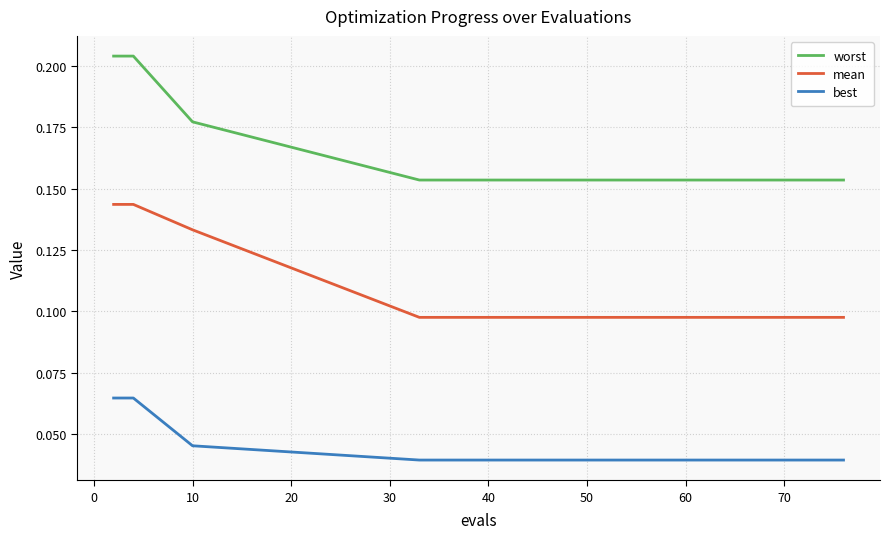

Which series has the largest total across all categories?

worst